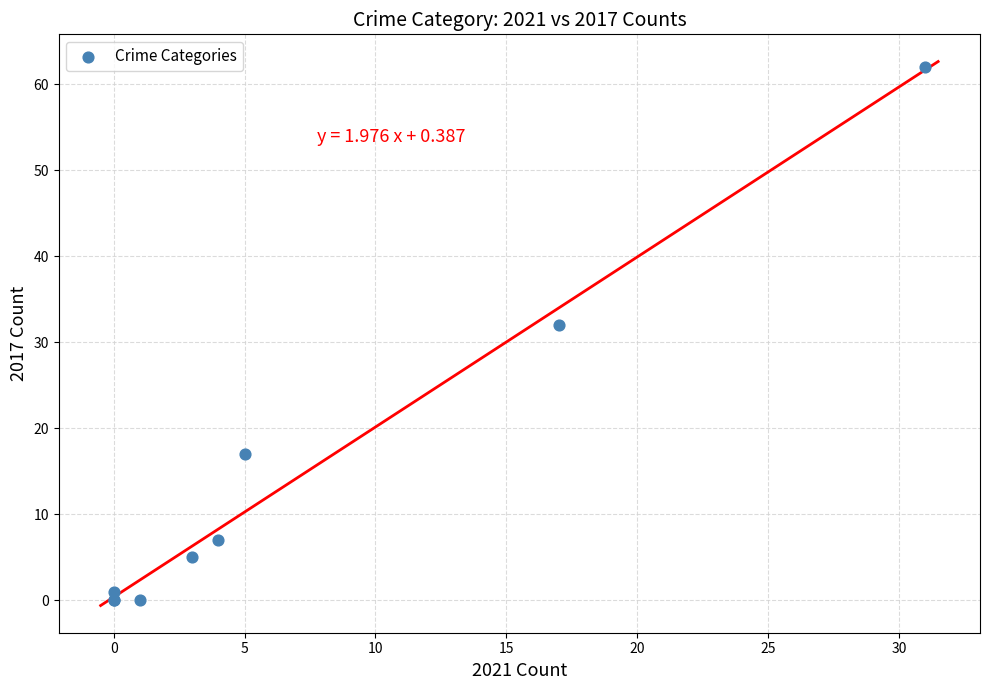

What Y value in the scatter plot is closest to 31?

32